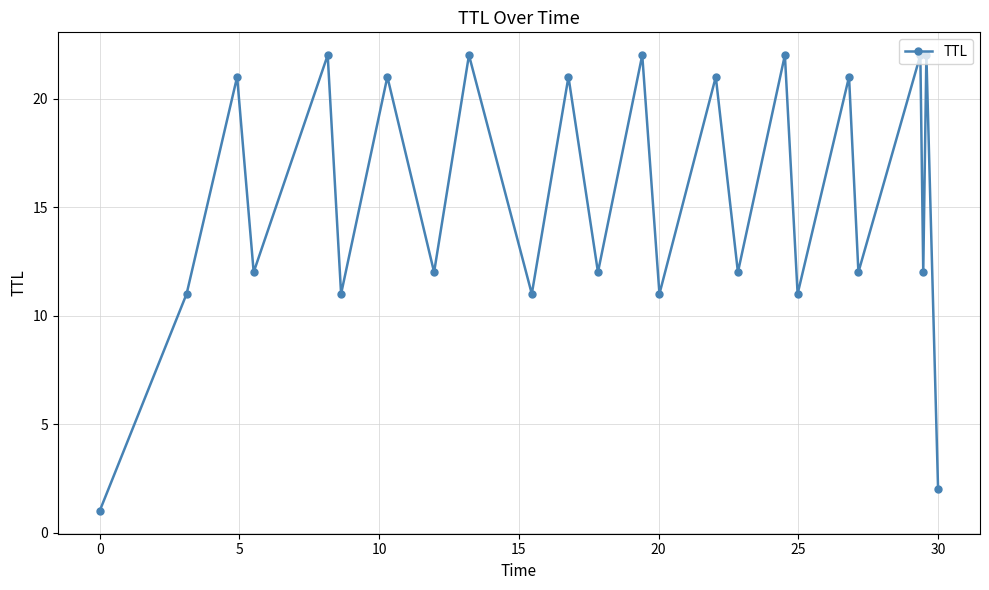

True or false: there are more than 0 points higher than both neighbors.

True